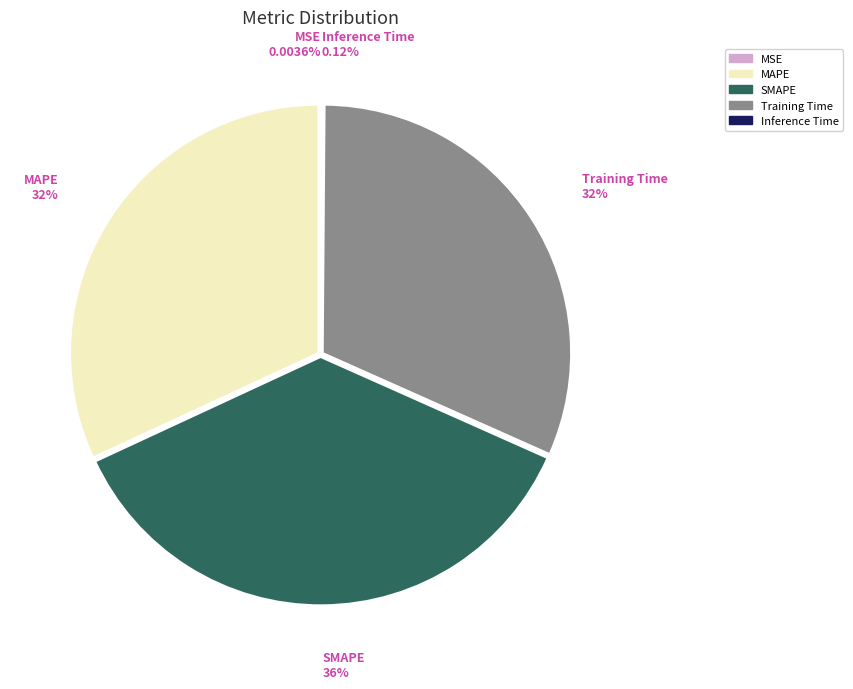

Is it true that MAPE is 32% of the pie?

True